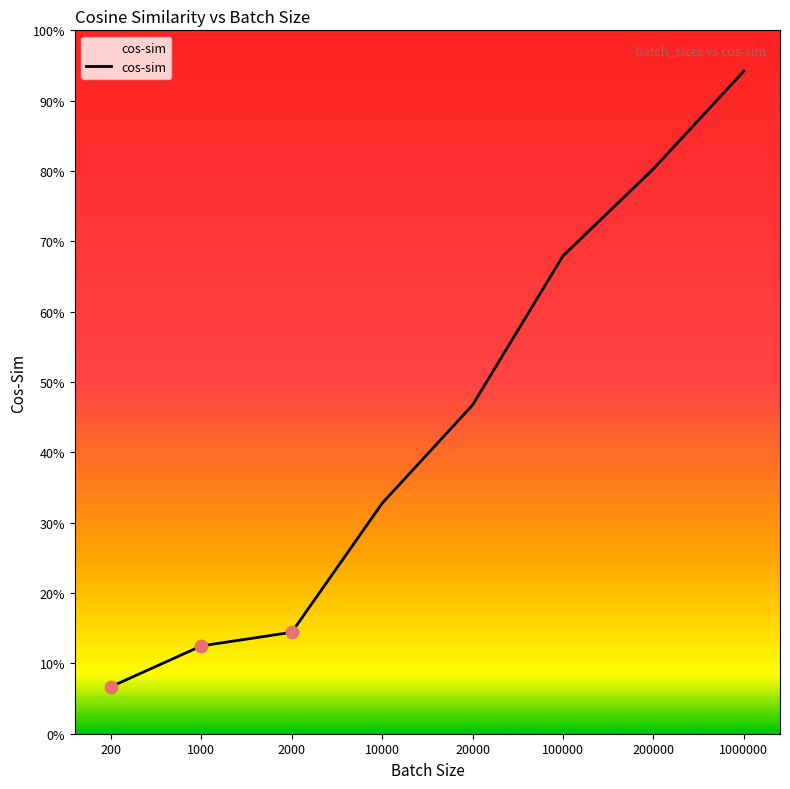

What is the change in value from 10000 to 20000?

+0.1